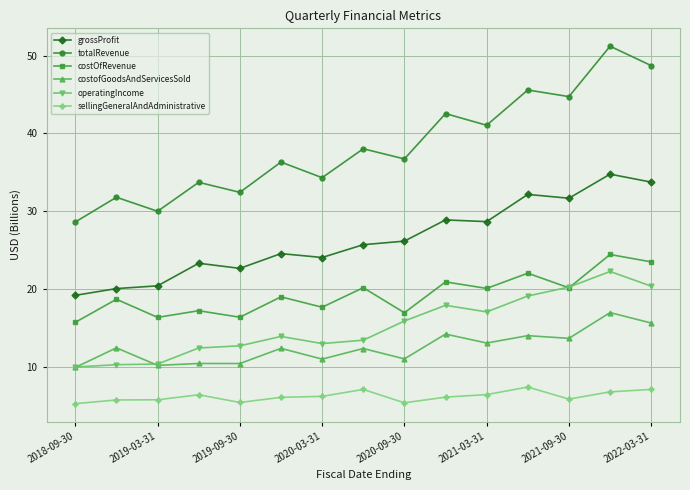

True or false: sellingGeneralAndAdministrative has more than 1 points higher than both neighbors.

True